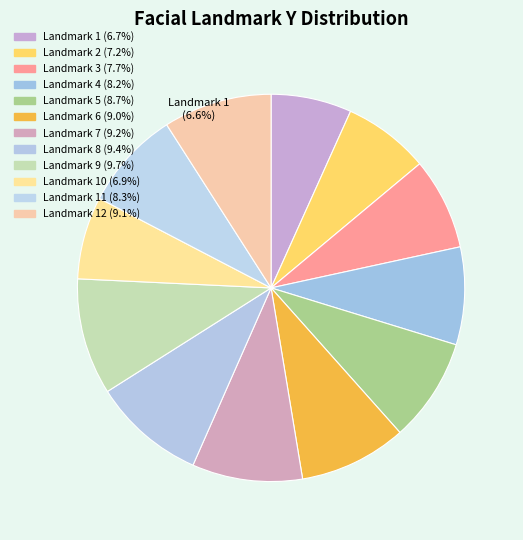

Which category has the smallest portion of the pie?

1